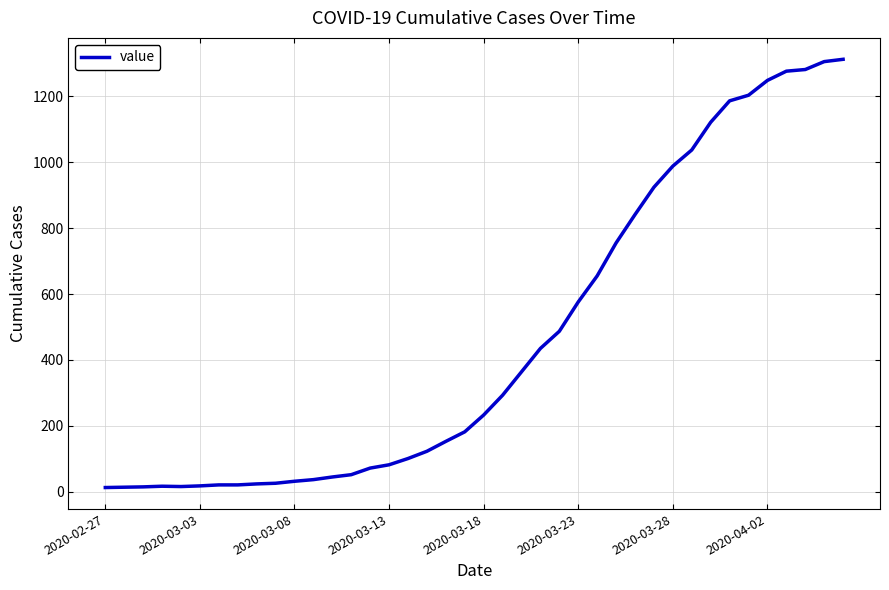

What is the difference between the maximum and minimum values?

1299